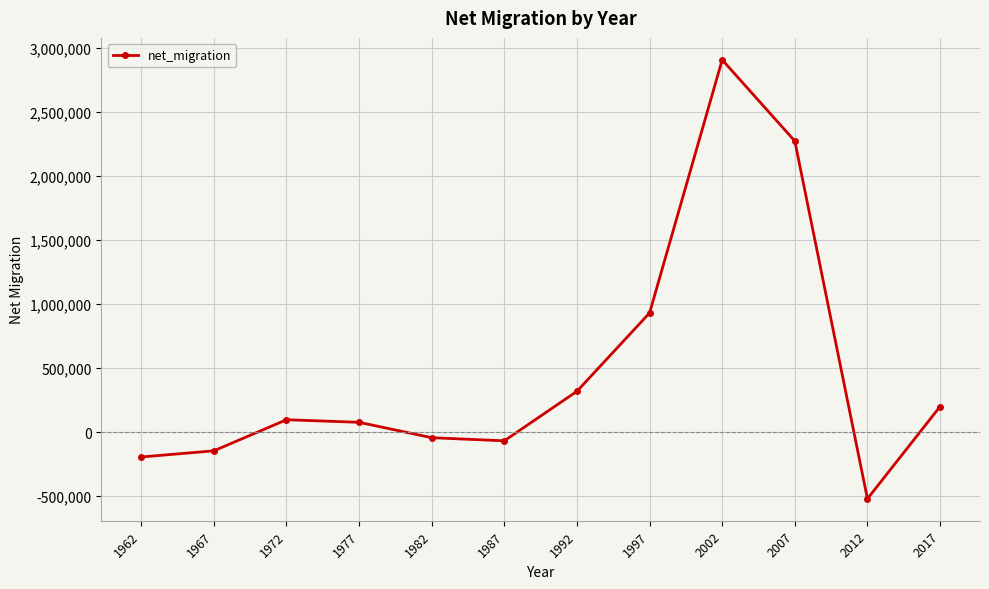

What is the average value?

486261